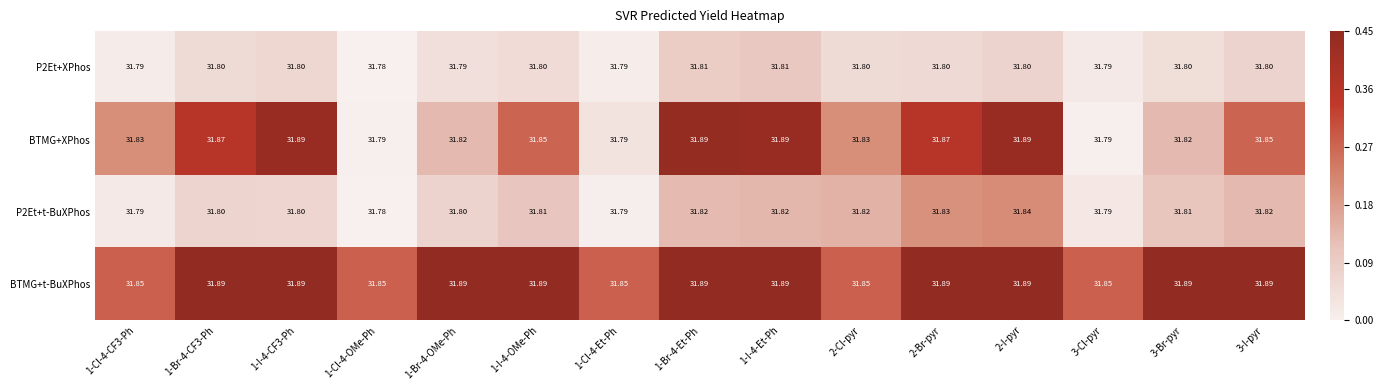

What is the smallest value displayed?

31.8